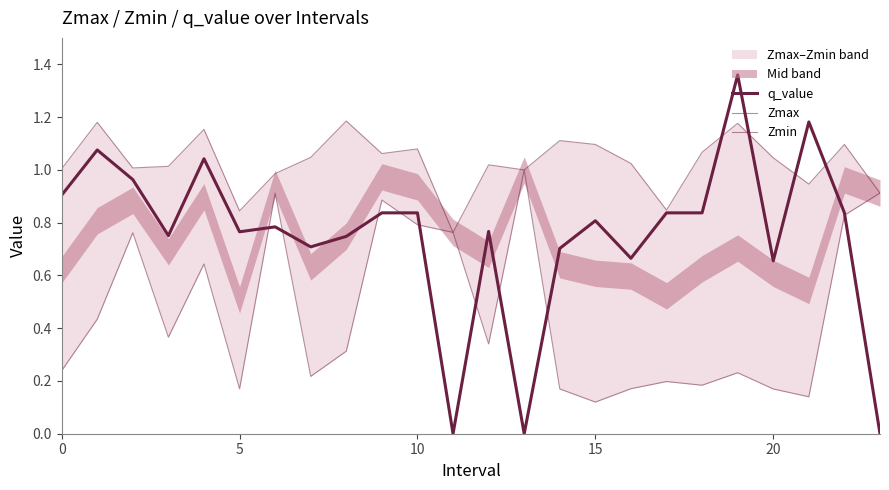

How many lines are shown in the chart?

3